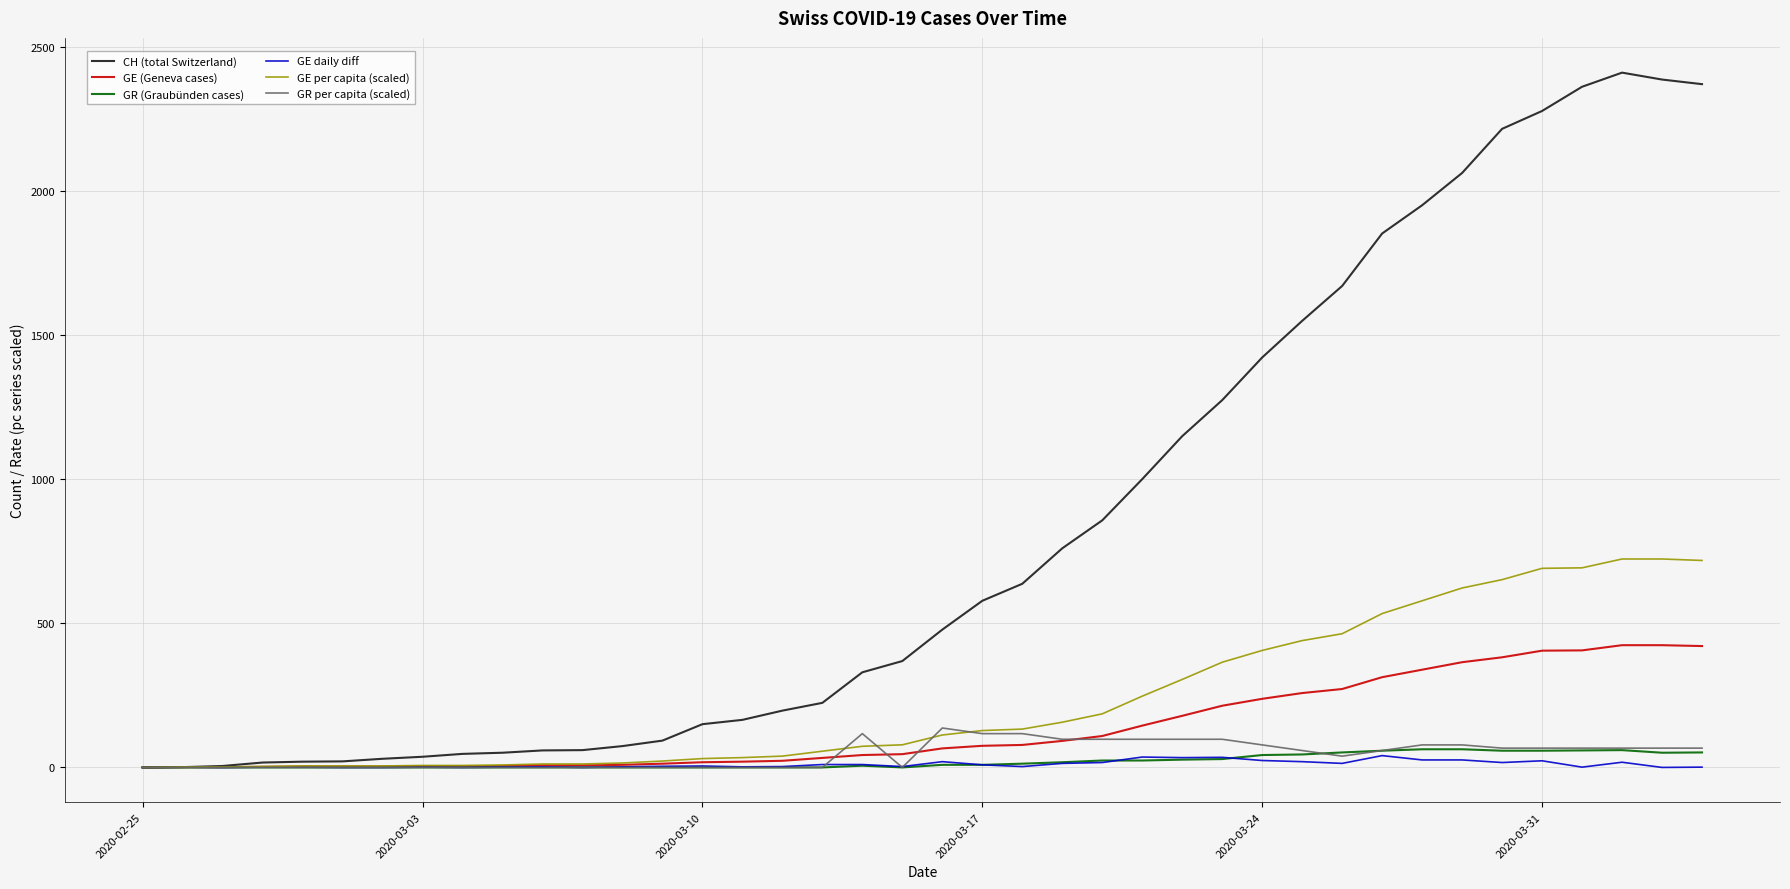

Which series has the largest total across all categories?

CH (total Switzerland)